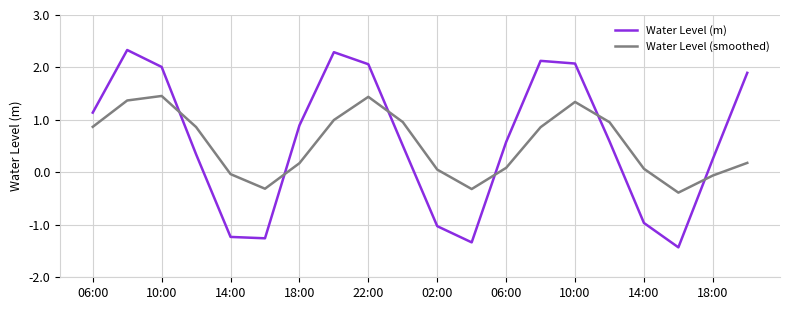

True or false: Water Level (smoothed) and Water Level (m) cross at least once.

True